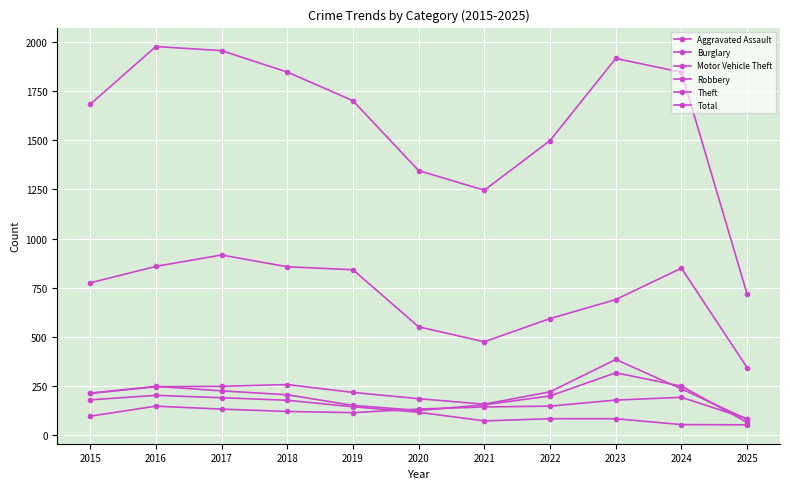

What is the maximum value for Theft?

916